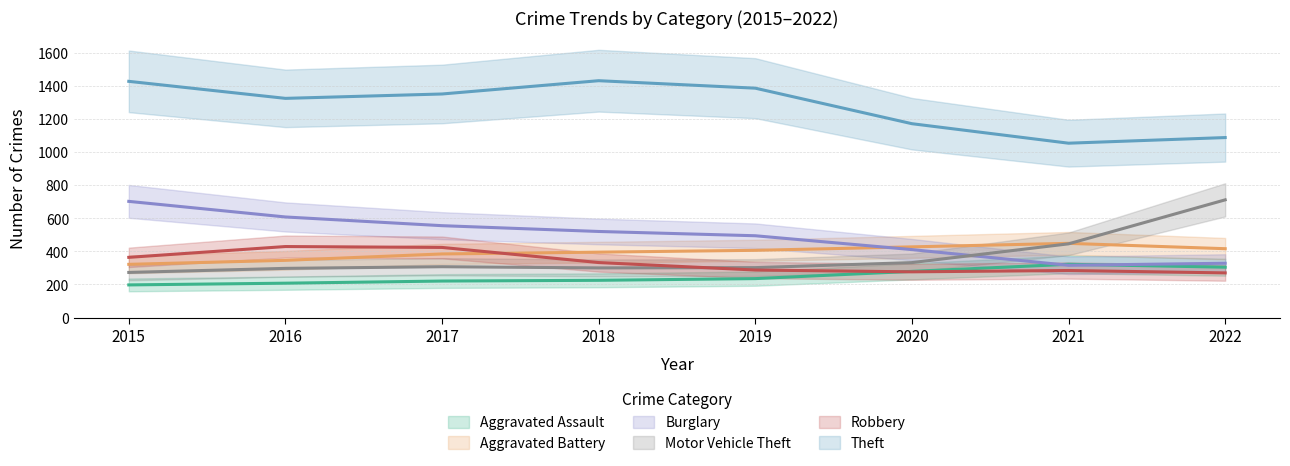

Which series ends up on top after the final intersection of Burglary and Motor Vehicle Theft?

Motor Vehicle Theft